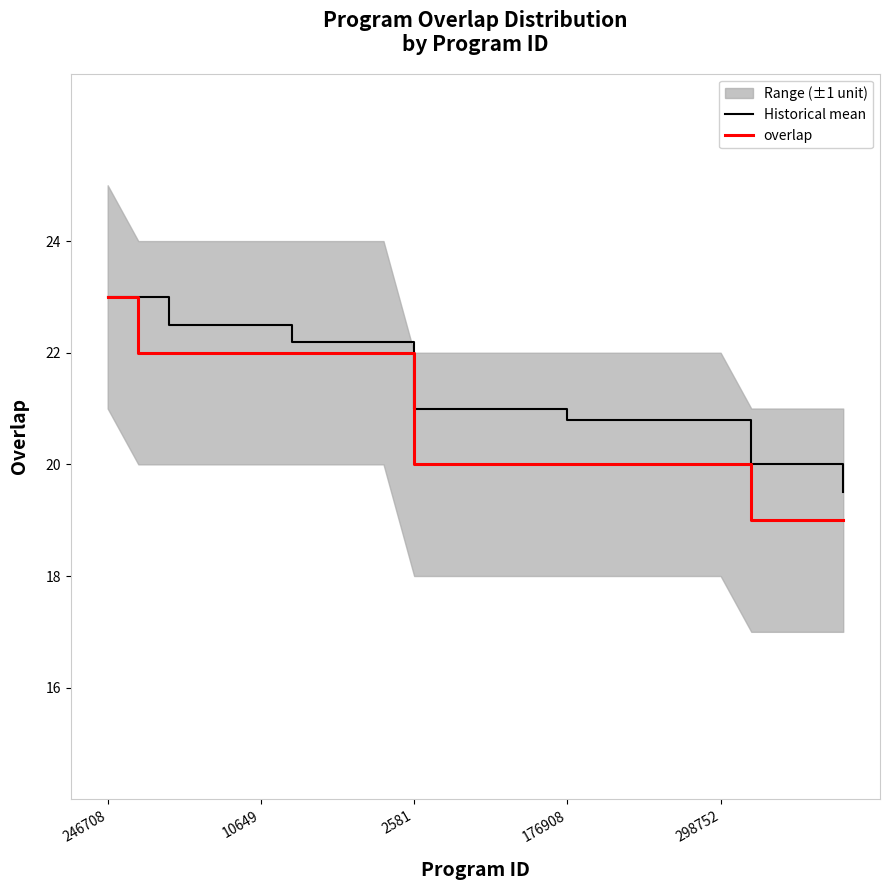

What is the minimum value shown in the chart?

19.0